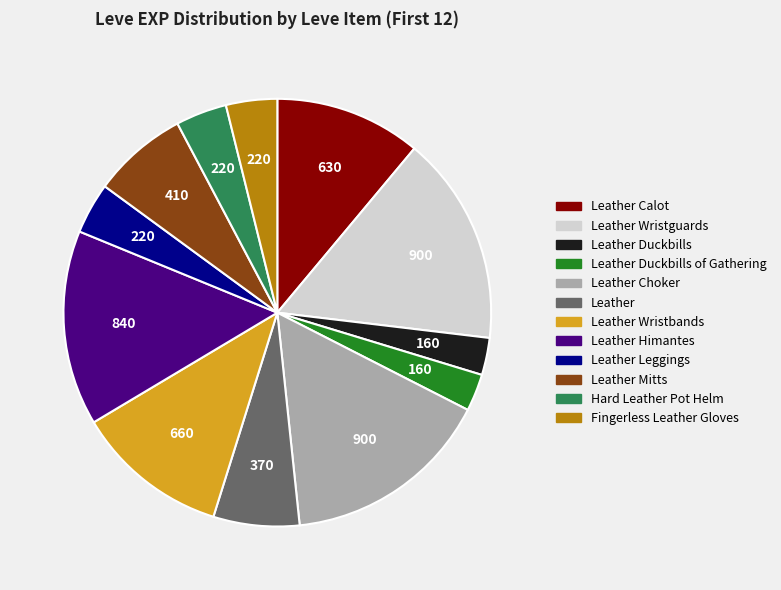

Does any single category account for the majority?

No